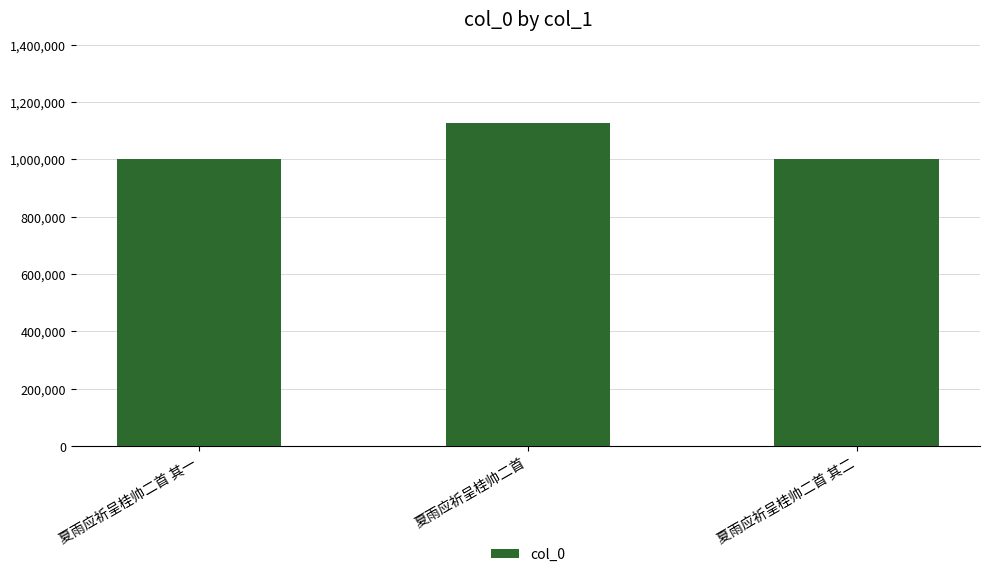

What is the label of the 3rd bar from the right?

夏雨应祈呈桂帅二首 其一